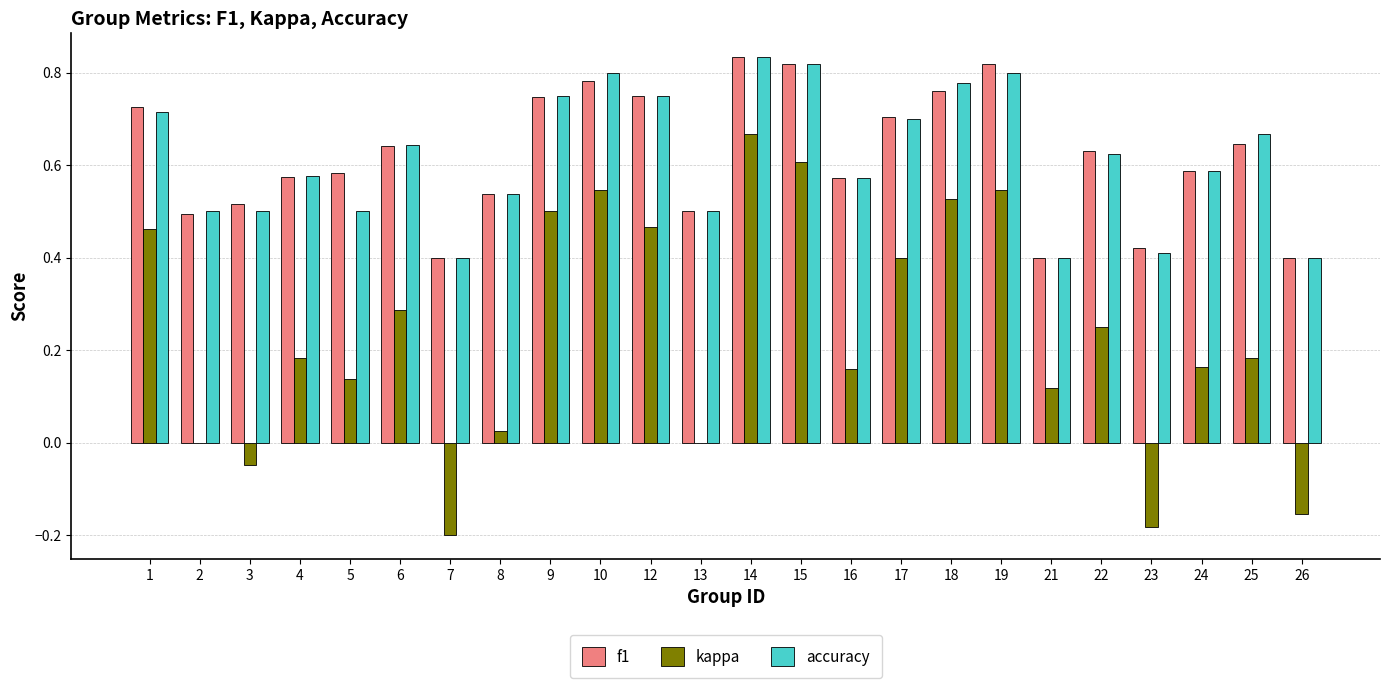

How many groups of bars are there?

24